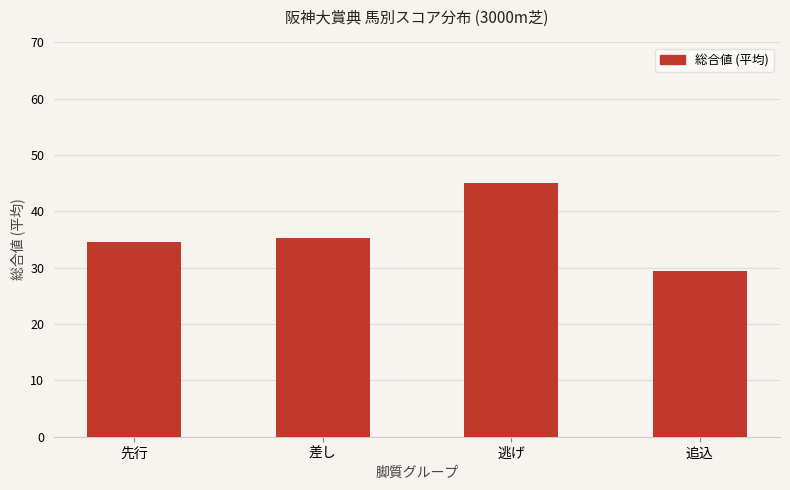

The value at 逃げ is 45.0. True or false?

True